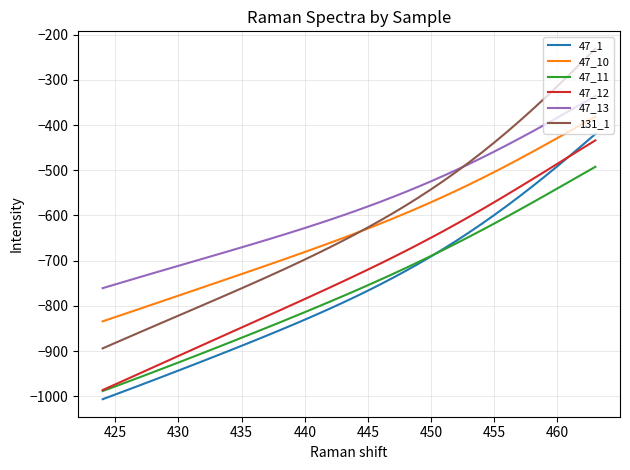

True or false: 47_12 has more than 0 interior local peaks.

False